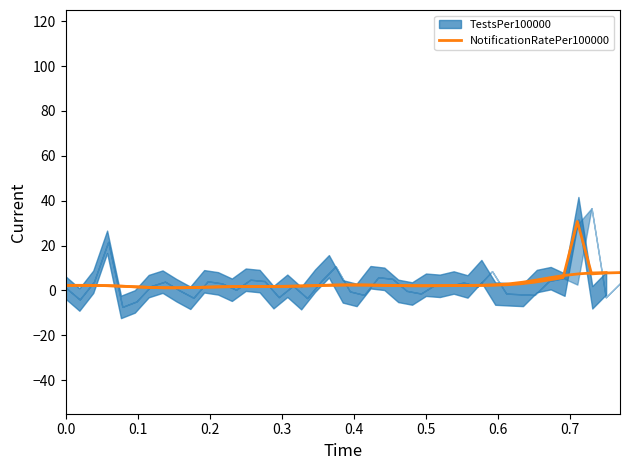

What is the average value?

2.7